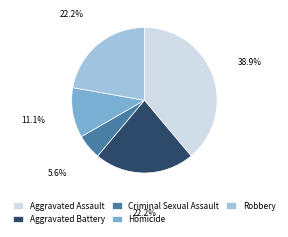

Which slice is the smallest?

Criminal Sexual Assault